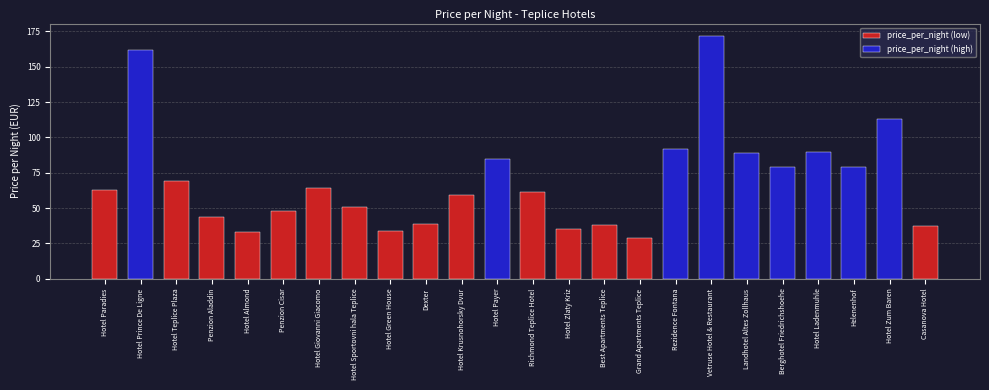

Are the bars grouped side by side (vs. stacked)?

No